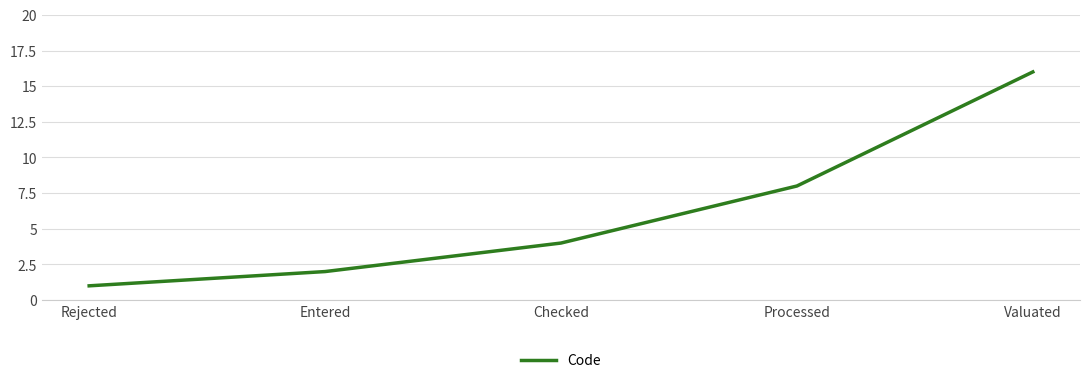

What is the maximum value shown in the chart?

16